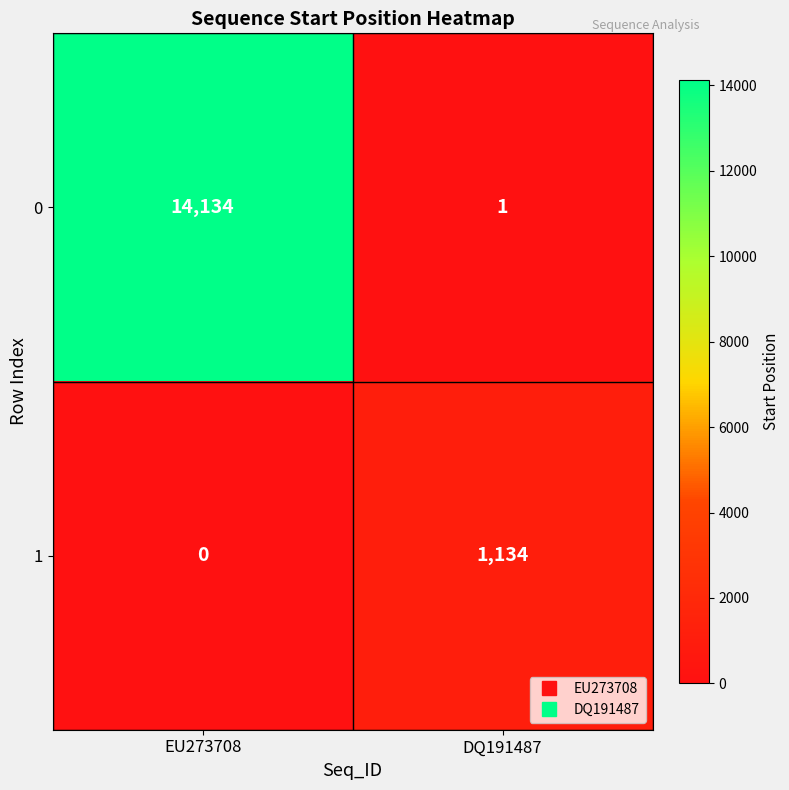

At which category does the chart reach its minimum across all series?

EU273708